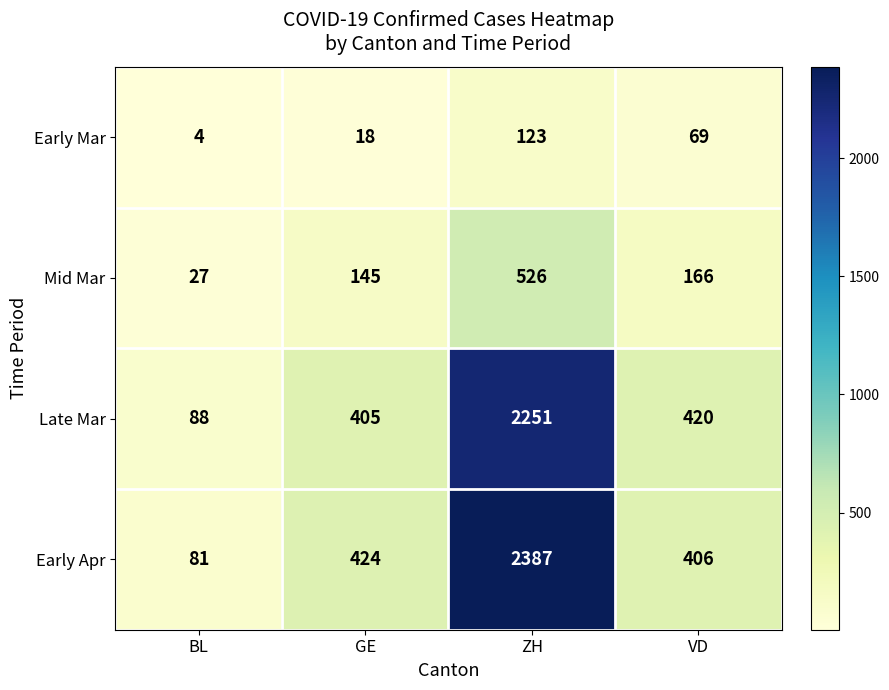

Between ZH and VD, which series saw the biggest shift?

Early Apr